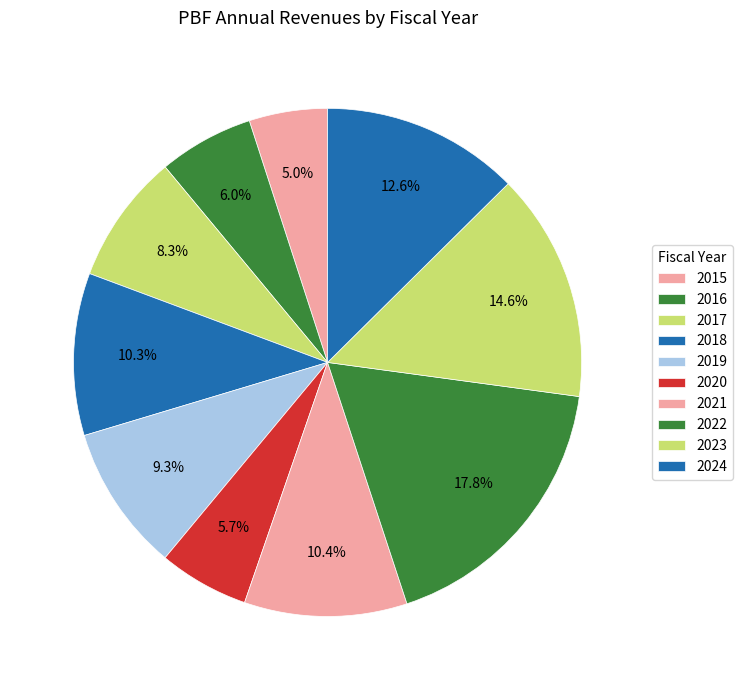

How many segments does this pie chart have?

10